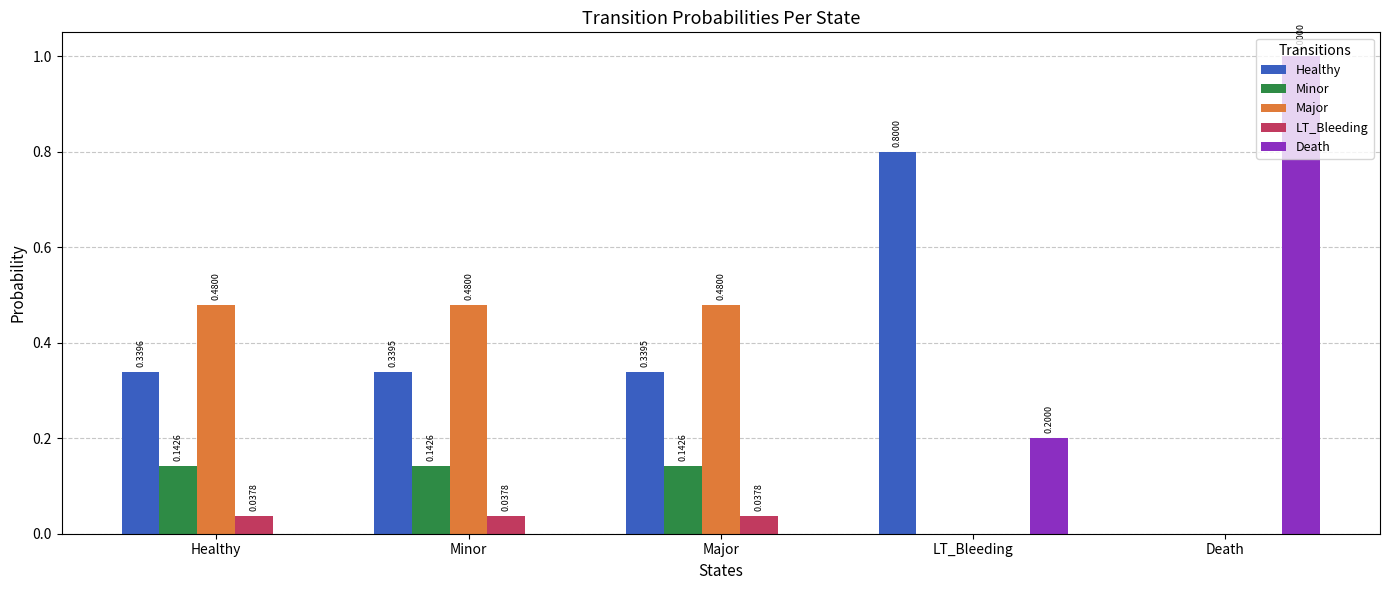

Is it true that Major equals 0.0 at LT_Bleeding?

True